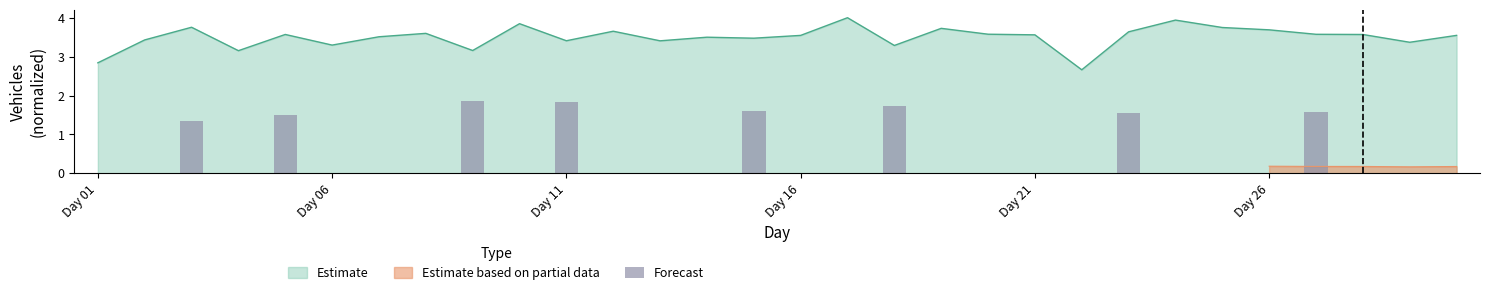

What is the lowest value of the Estimate series?

2.7